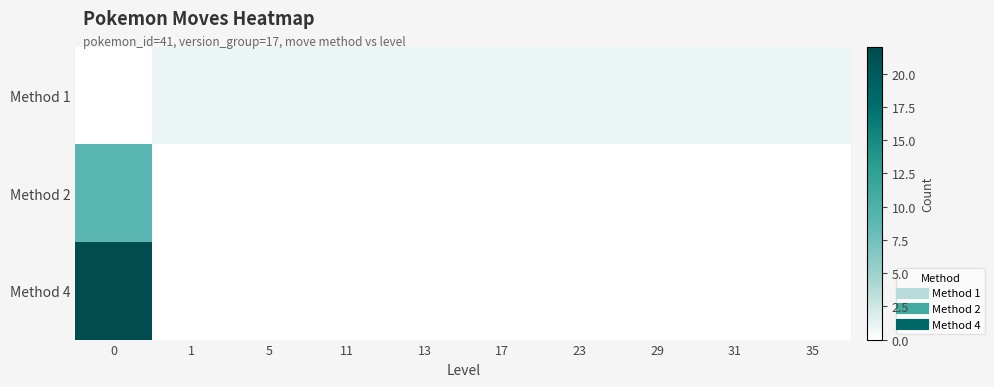

What is the spread (max minus min) of values at 1?

1